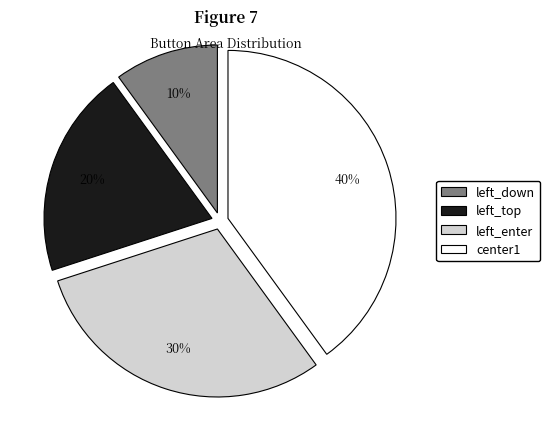

Does left_top account for over 50% of the chart?

No